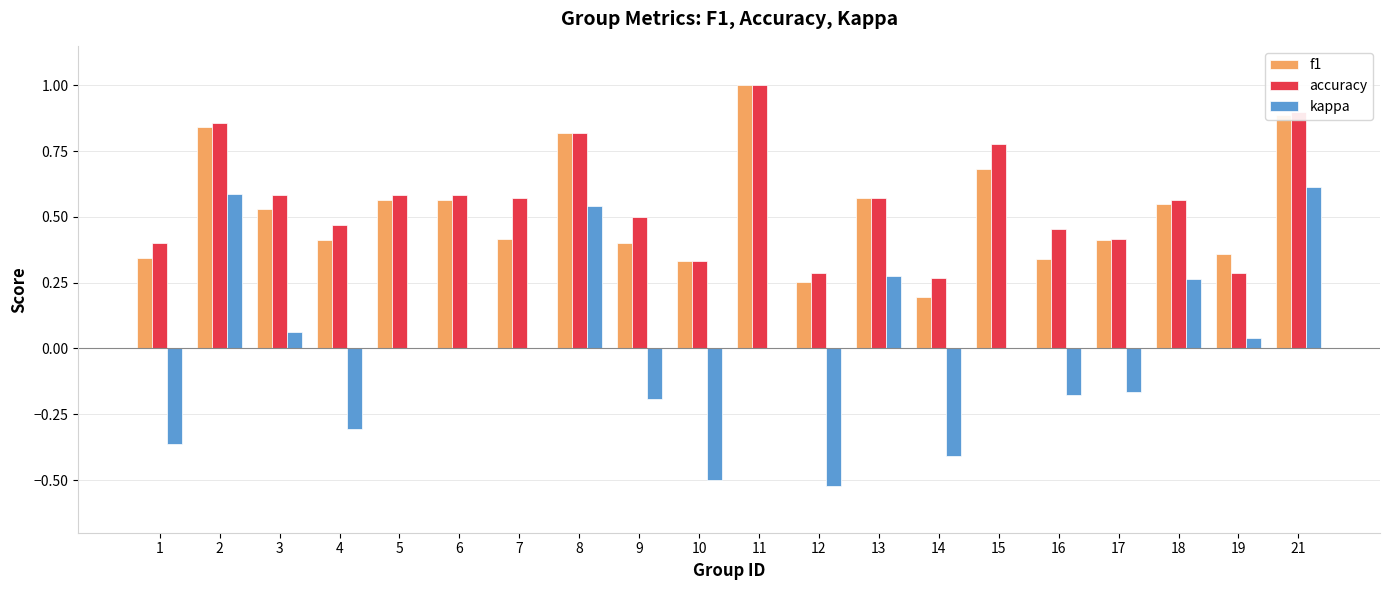

At which category does the chart reach its peak across all series?

11